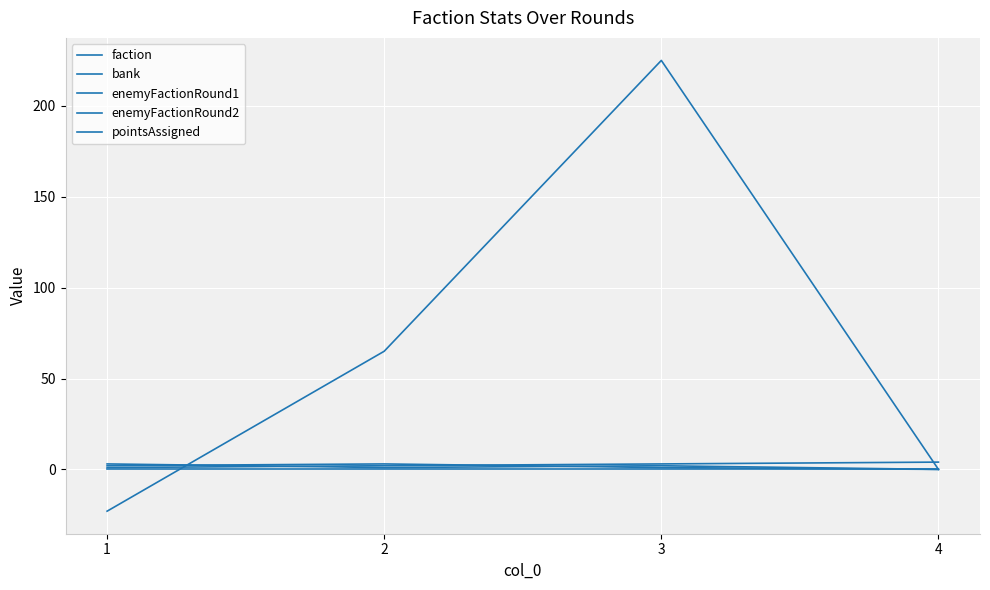

Is this an area chart (filled region under the line)?

No